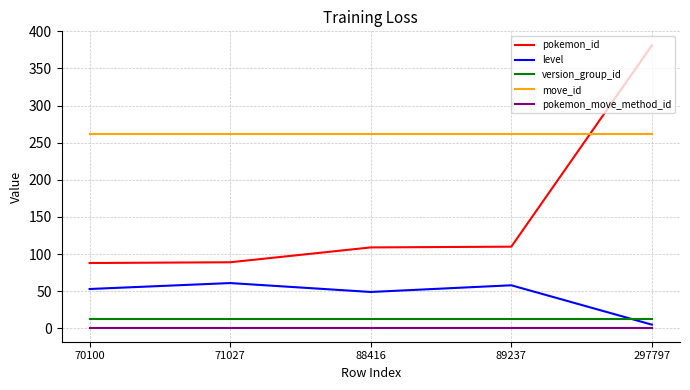

How many lines are shown in the chart?

5